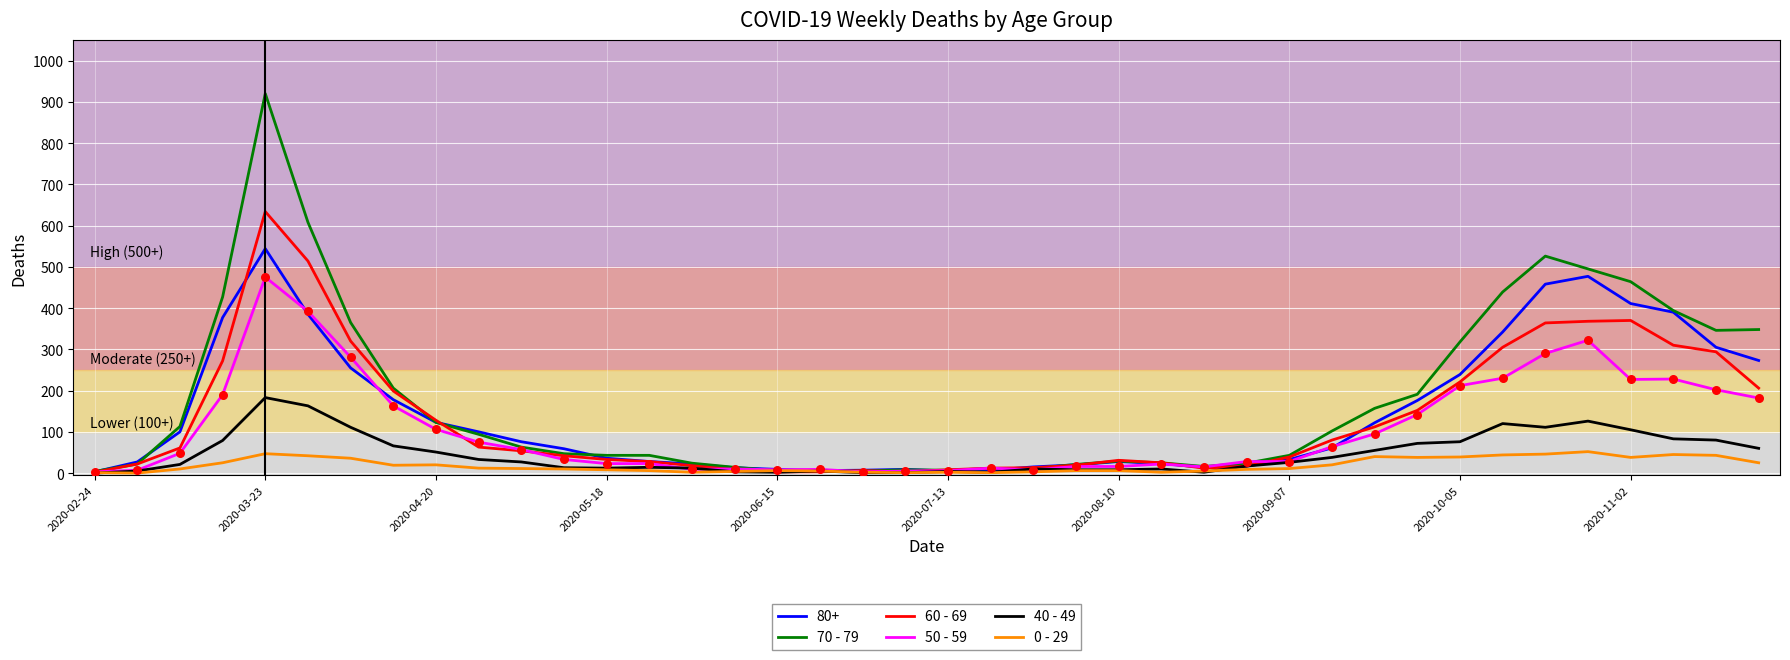

What is the maximum value shown in the chart?

920